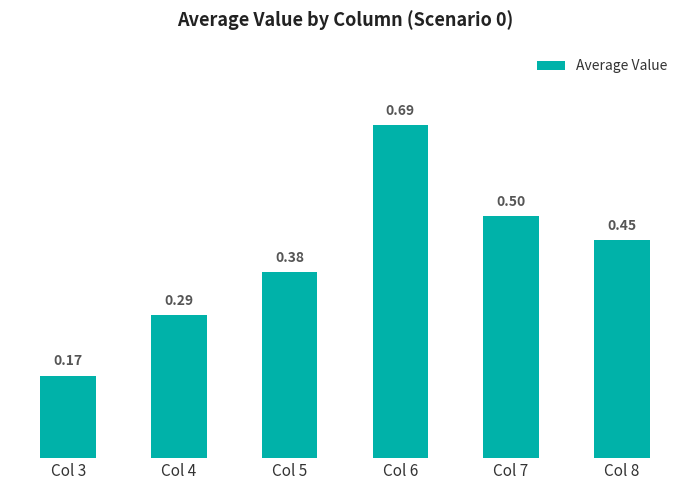

What is the value of the 5th bar from the left?

0.5